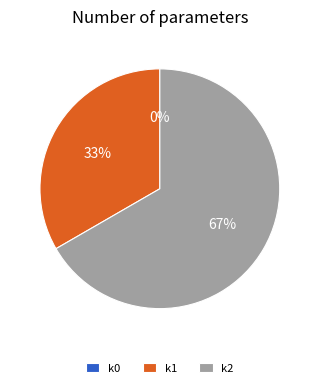

Does any single category account for the majority?

Yes